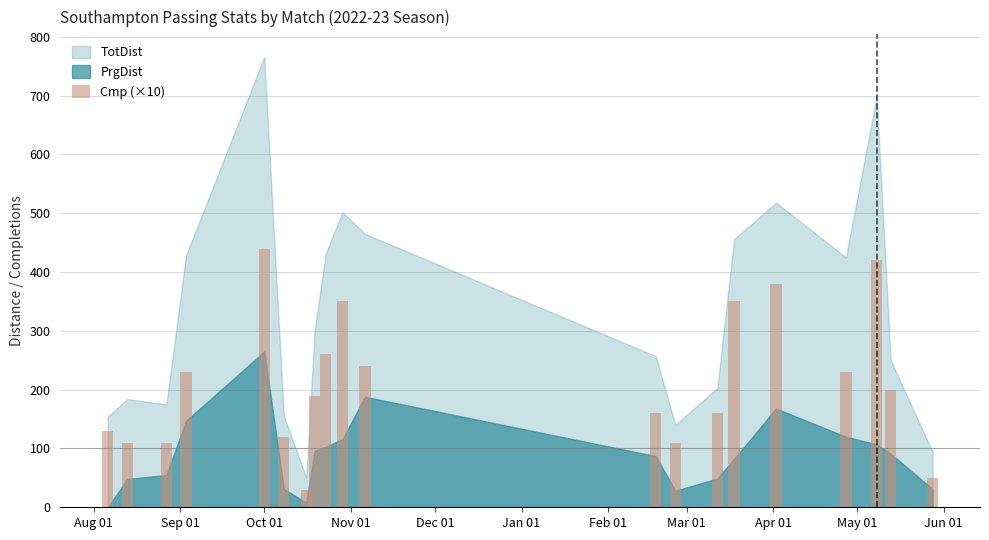

Are the bars grouped side by side (vs. stacked)?

No